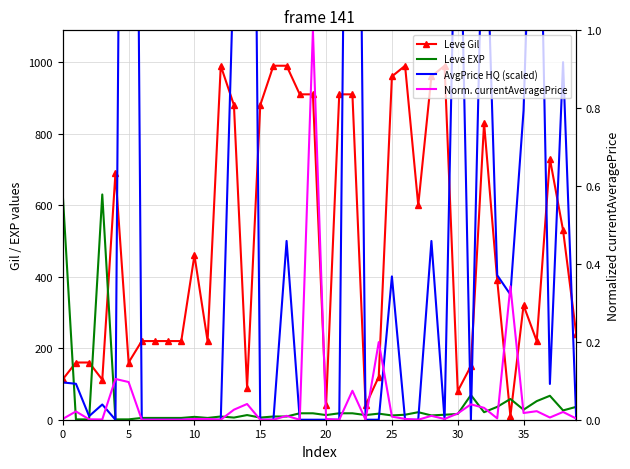

Which label corresponds to the smallest value in the chart?

20